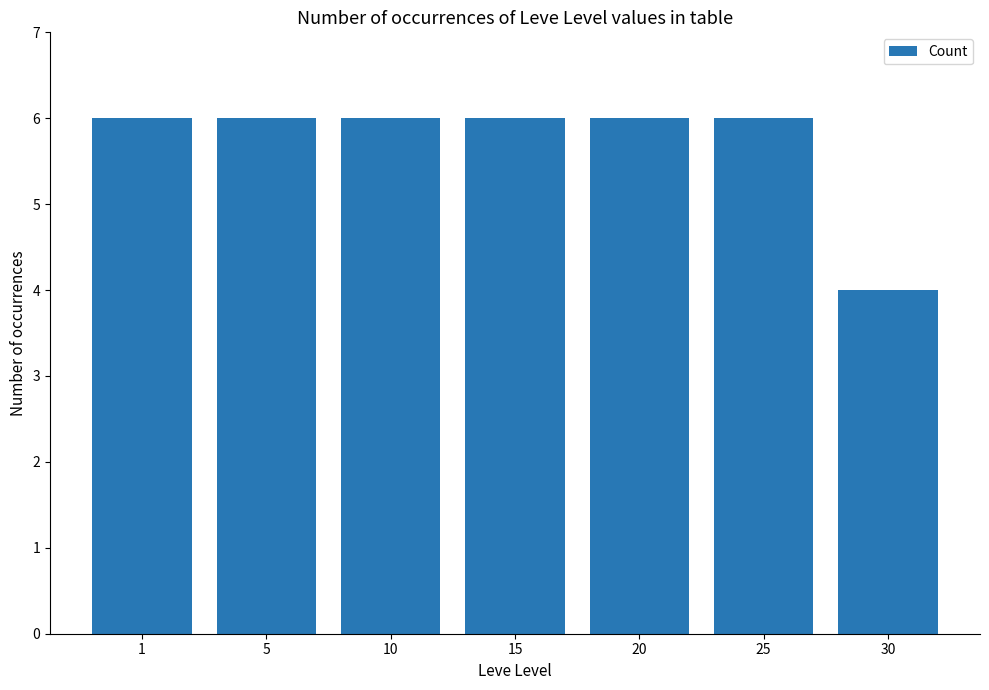

Is it true that the value at 15 is 1?

False